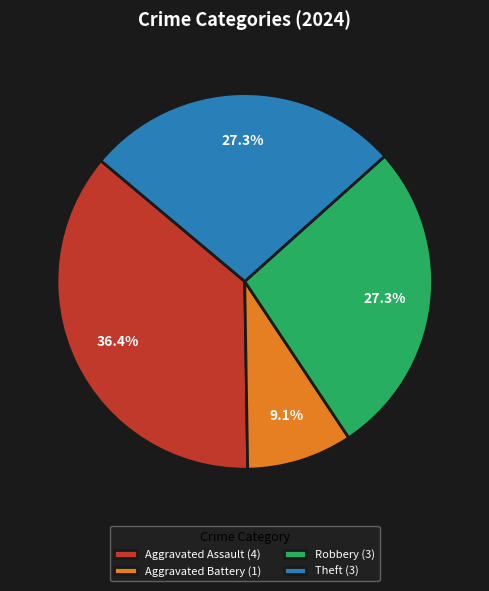

What is the total percentage of Theft (3) and Aggravated Battery (1)?

36.4%